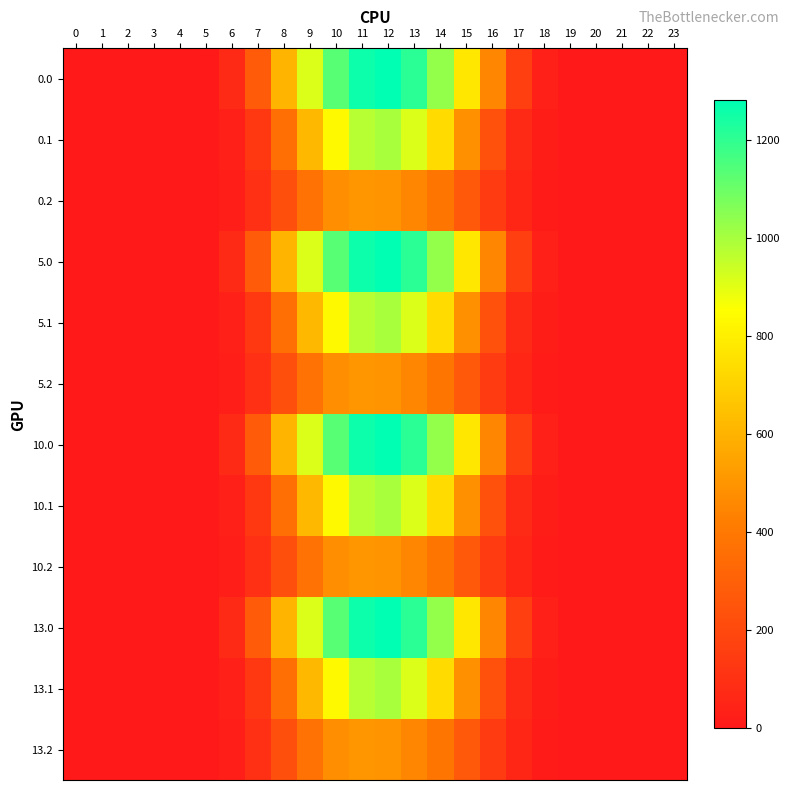

Reading right to left, extract all data points from this chart.

0.0: 23=0.0	22=0.0	21=0.0	20=0.0	19=0.6	18=31.4	17=163.7	16=451.3	15=775.8	14=1033.1	13=1210.4	12=1281.8	11=1261.4	10=1132.9	9=913.8	8=609.7	7=277.0	6=73.6	5=7.2	4=0.0	3=0.0	2=0.0	1=0.0	0=0.0
0.1: 23=0.0	22=0.0	21=0.0	20=0.0	19=0.3	18=15.5	17=71.4	16=238.6	15=490.6	14=734.0	13=914.5	12=999.7	11=973.9	10=834.6	9=620.7	8=363.1	7=132.3	6=37.1	5=3.8	4=0.0	3=0.0	2=0.0	1=0.0	0=0.0
0.2: 23=0.0	22=0.0	21=0.0	20=0.0	19=0.2	18=13.8	17=56.2	16=144.9	15=269.8	14=389.7	13=455.5	12=493.1	11=505.1	10=479.1	9=374.4	8=227.8	7=96.9	6=28.7	5=3.2	4=0.0	3=0.0	2=0.0	1=0.0	0=0.0
5.0: 23=0.0	22=0.0	21=0.0	20=0.0	19=0.6	18=31.4	17=163.7	16=451.3	15=775.8	14=1033.1	13=1210.4	12=1281.8	11=1261.4	10=1133.7	9=913.8	8=609.0	7=277.0	6=73.6	5=7.2	4=0.0	3=0.0	2=0.0	1=0.0	0=0.0
5.1: 23=0.0	22=0.0	21=0.0	20=0.0	19=0.3	18=15.5	17=71.4	16=238.6	15=490.6	14=734.0	13=914.5	12=999.7	11=973.9	10=834.6	9=620.7	8=363.1	7=132.3	6=37.1	5=3.8	4=0.0	3=0.0	2=0.0	1=0.0	0=0.0
5.2: 23=0.0	22=0.0	21=0.0	20=0.0	19=0.2	18=13.8	17=56.2	16=144.9	15=269.8	14=389.7	13=455.5	12=493.1	11=505.1	10=479.1	9=374.4	8=227.8	7=96.9	6=28.7	5=3.2	4=0.0	3=0.0	2=0.0	1=0.0	0=0.0
10.0: 23=0.0	22=0.0	21=0.0	20=0.0	19=0.6	18=31.4	17=163.7	16=451.3	15=775.8	14=1033.1	13=1210.4	12=1281.8	11=1261.4	10=1133.7	9=913.8	8=609.0	7=277.0	6=73.6	5=7.2	4=0.0	3=0.0	2=0.0	1=0.0	0=0.0
10.1: 23=0.0	22=0.0	21=0.0	20=0.0	19=0.3	18=15.5	17=71.4	16=238.6	15=490.6	14=734.0	13=914.5	12=999.7	11=973.9	10=834.6	9=620.7	8=363.1	7=132.3	6=37.1	5=3.8	4=0.0	3=0.0	2=0.0	1=0.0	0=0.0
10.2: 23=0.0	22=0.0	21=0.0	20=0.0	19=0.2	18=13.8	17=56.2	16=144.9	15=269.8	14=389.7	13=455.5	12=493.1	11=505.1	10=479.1	9=374.4	8=227.8	7=96.9	6=28.7	5=3.2	4=0.0	3=0.0	2=0.0	1=0.0	0=0.0
13.0: 23=0.0	22=0.0	21=0.0	20=0.0	19=0.6	18=31.4	17=163.7	16=451.3	15=775.0	14=1033.1	13=1210.4	12=1281.8	11=1261.4	10=1133.7	9=913.8	8=609.7	7=277.0	6=73.6	5=7.2	4=0.0	3=0.0	2=0.0	1=0.0	0=0.0
13.1: 23=0.0	22=0.0	21=0.0	20=0.0	19=0.3	18=15.5	17=71.4	16=238.6	15=490.6	14=734.0	13=914.5	12=999.7	11=973.9	10=834.6	9=620.7	8=363.1	7=132.3	6=37.1	5=3.8	4=0.0	3=0.0	2=0.0	1=0.0	0=0.0
13.2: 23=0.0	22=0.0	21=0.0	20=0.0	19=0.2	18=13.8	17=56.2	16=144.9	15=269.8	14=389.7	13=455.5	12=493.1	11=505.1	10=479.1	9=374.4	8=227.8	7=96.9	6=28.7	5=3.2	4=0.0	3=0.0	2=0.0	1=0.0	0=0.0